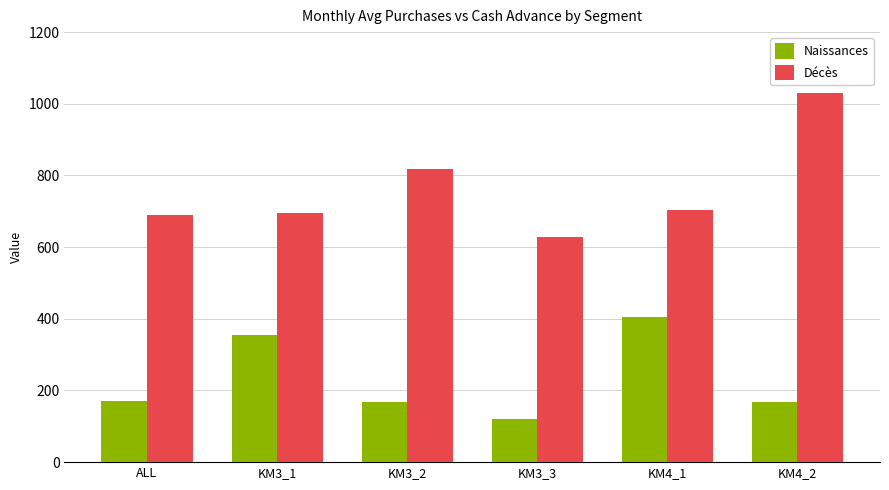

Between KM3_2 and KM3_3, which series saw the biggest shift?

Décès